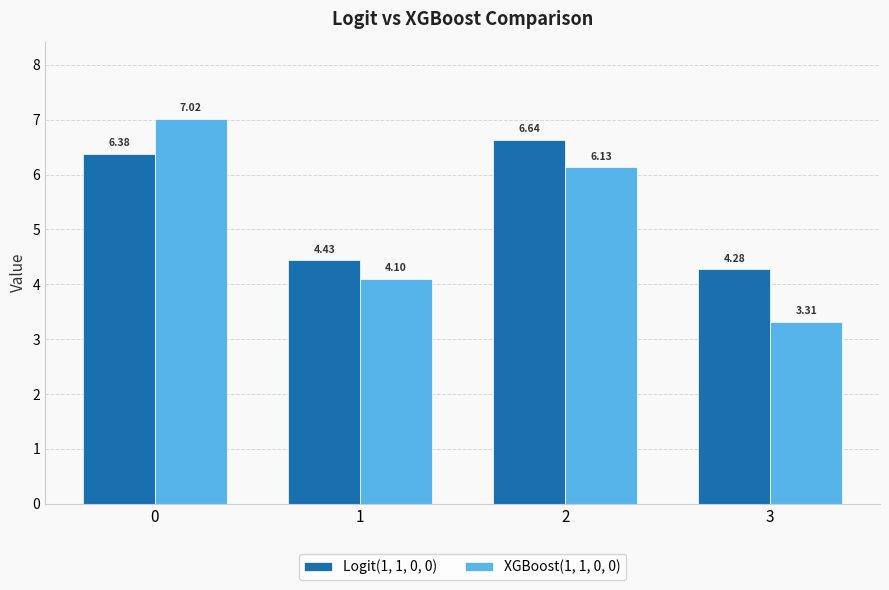

The Logit(1, 1, 0, 0) series shows 9.4 at 2. True or false?

False